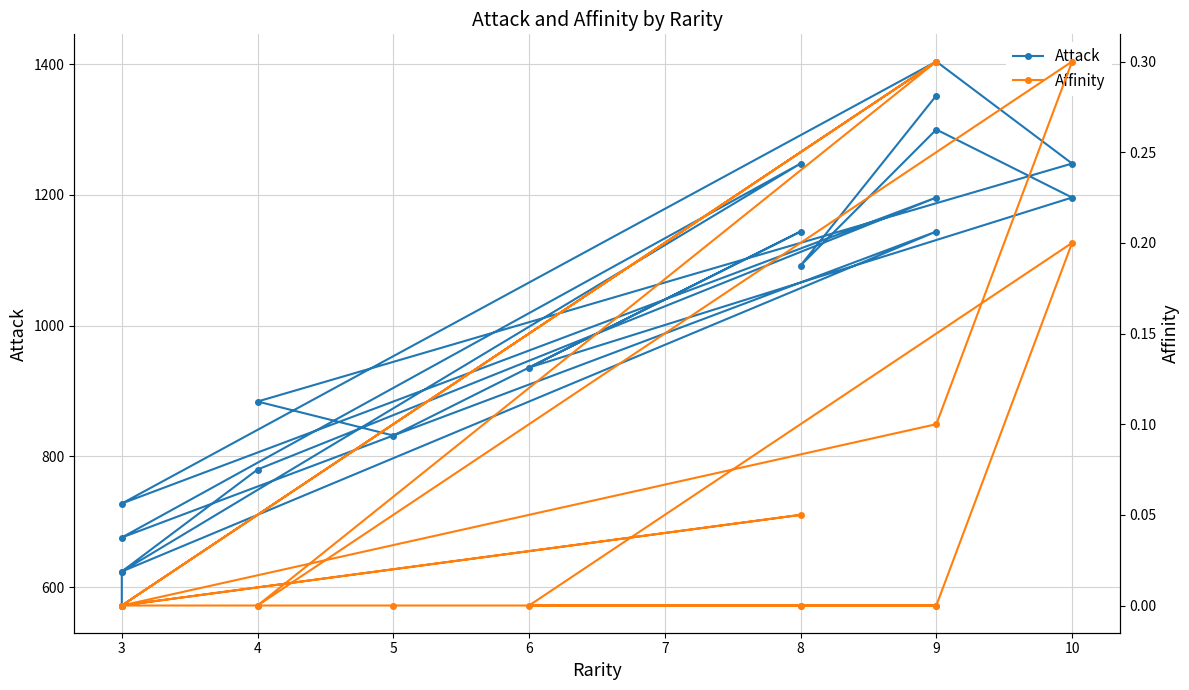

What is the average value of the Affinity series?

0.1